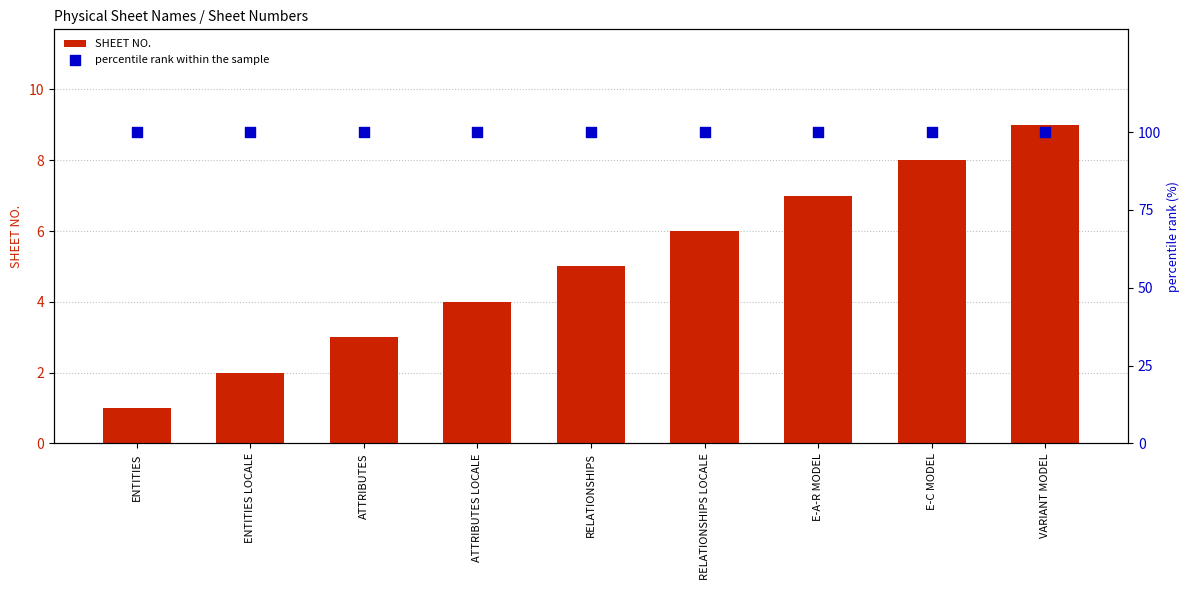

Which series contains the highest Y value?

percentile rank within the sample